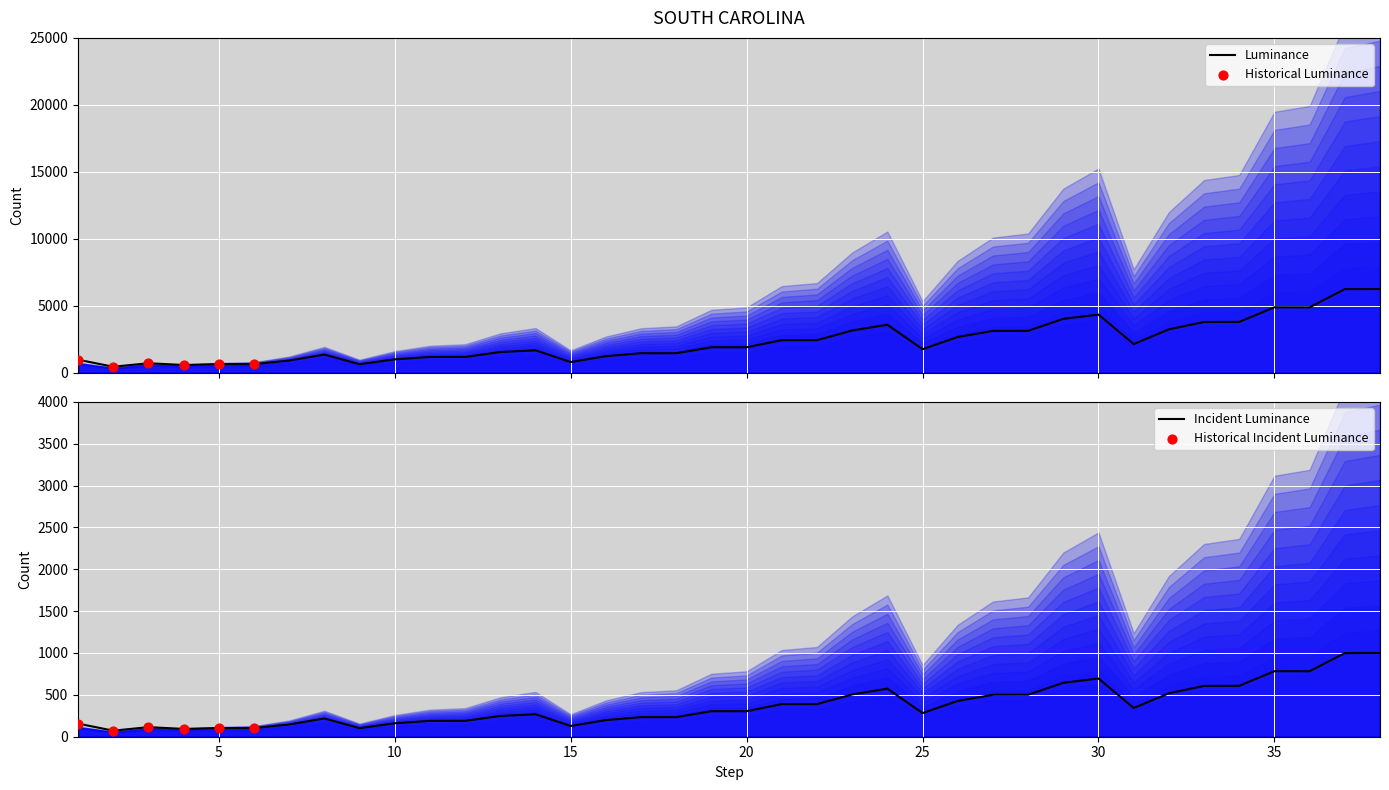

What is the change in value from 4 to 10?

+418.9